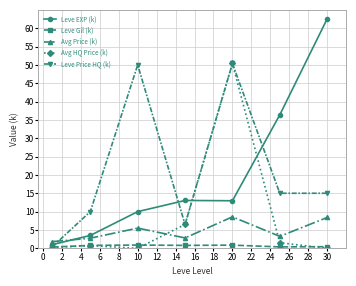

True or false: Leve Gil (k) and Avg Price (k) intersect in this chart.

False